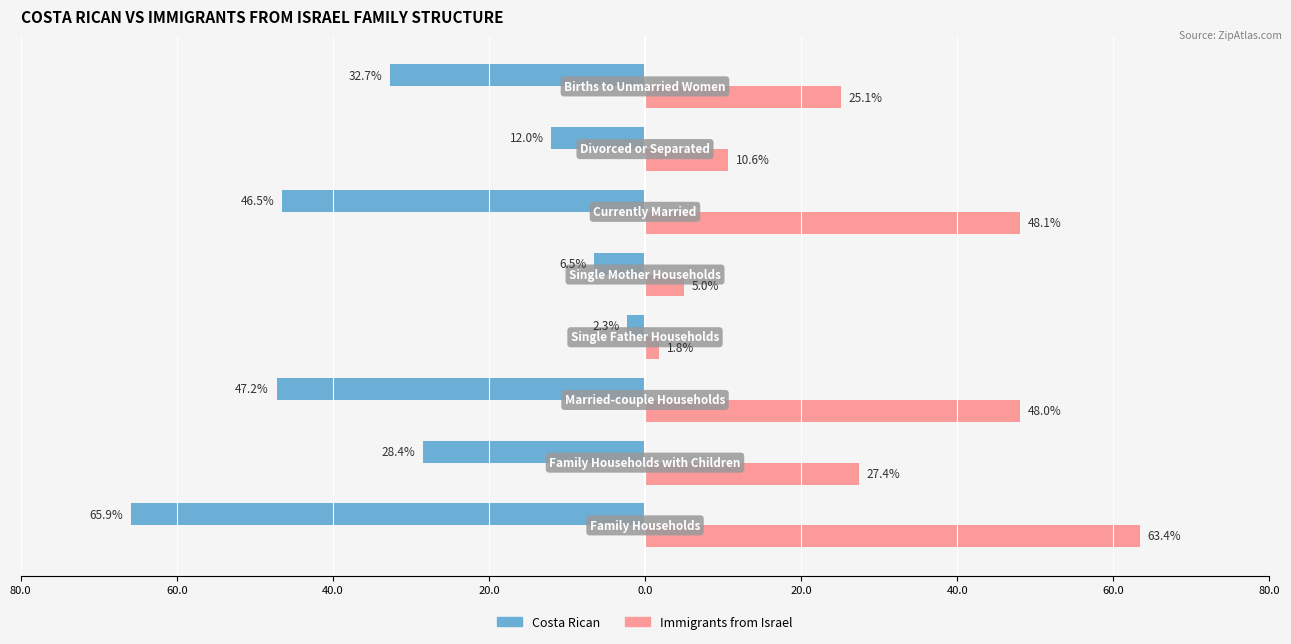

What is the value of the Immigrants from Israel bar at the 2nd from the left?

27.4